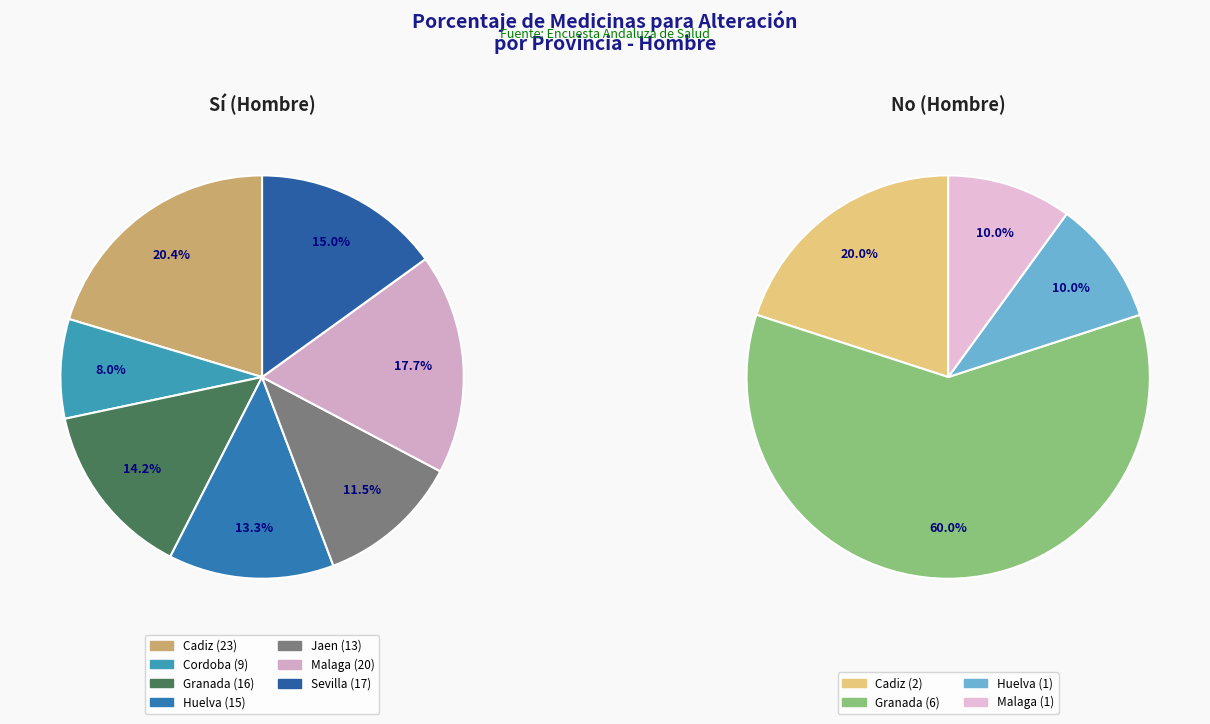

How many slices are in this pie chart?

7